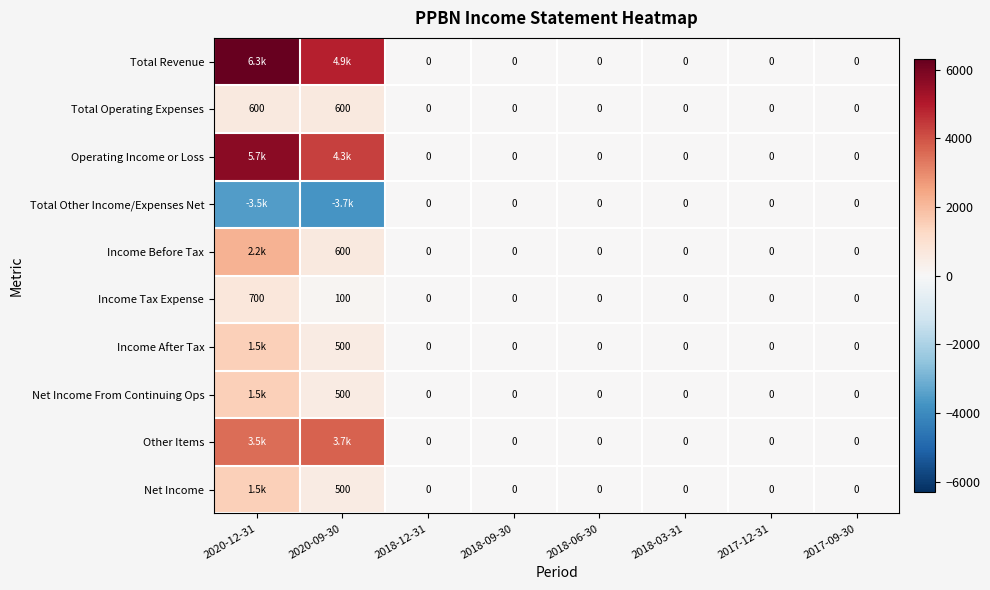

At how many categories does at least one series exceed 508?

2